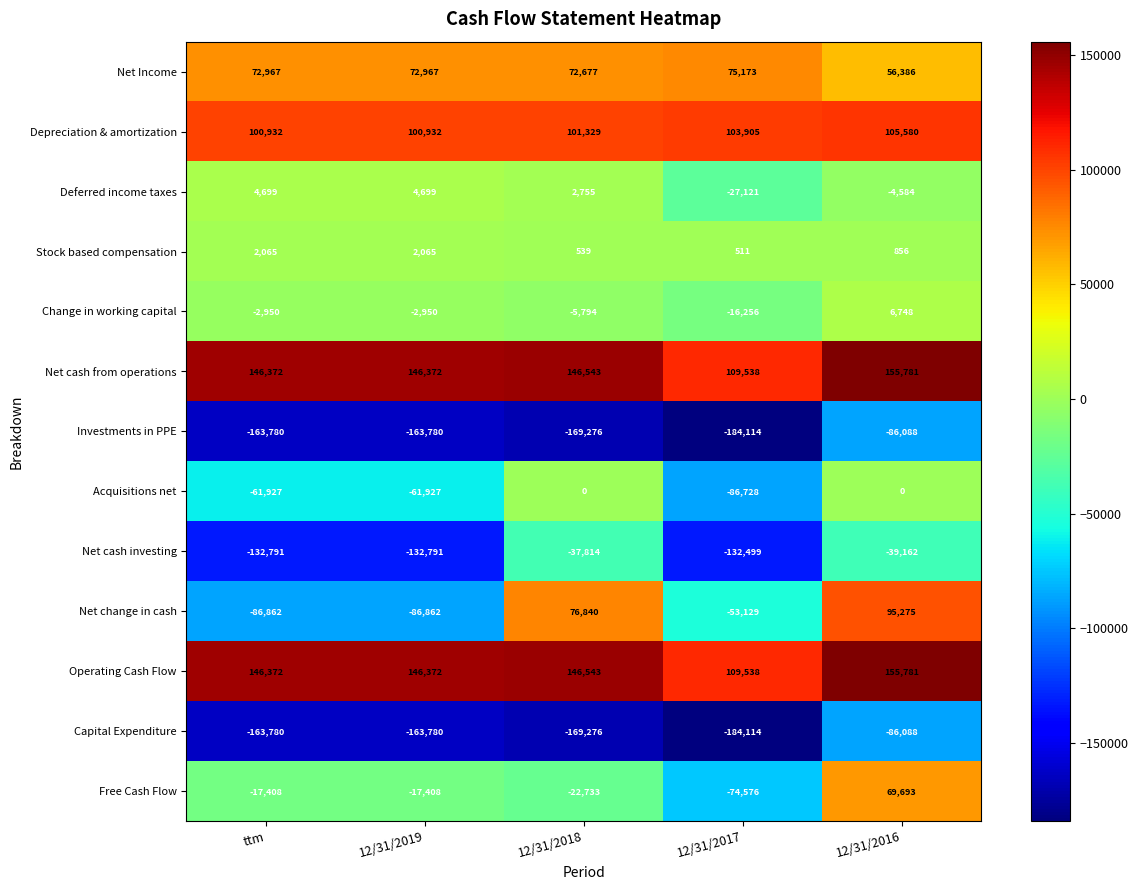

What is the difference between the highest and lowest values at ttm?

310152